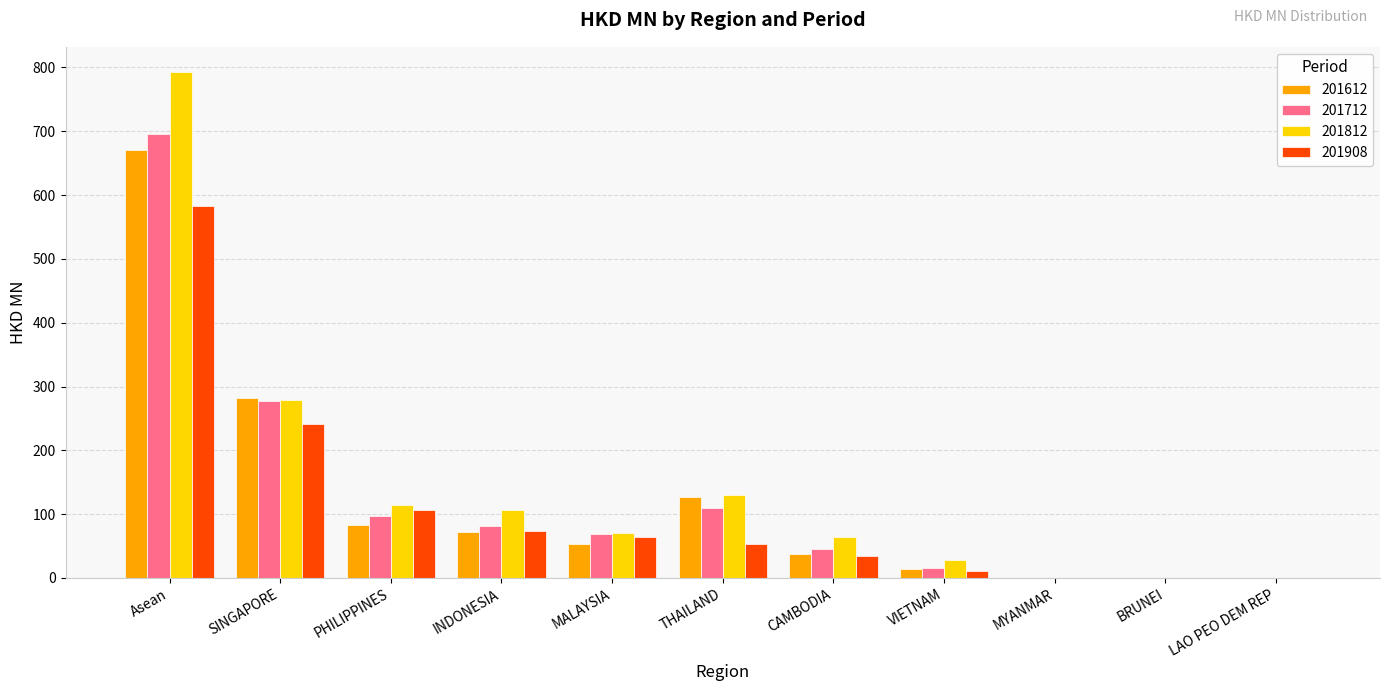

Which series changed the most between Asean and SINGAPORE?

201812